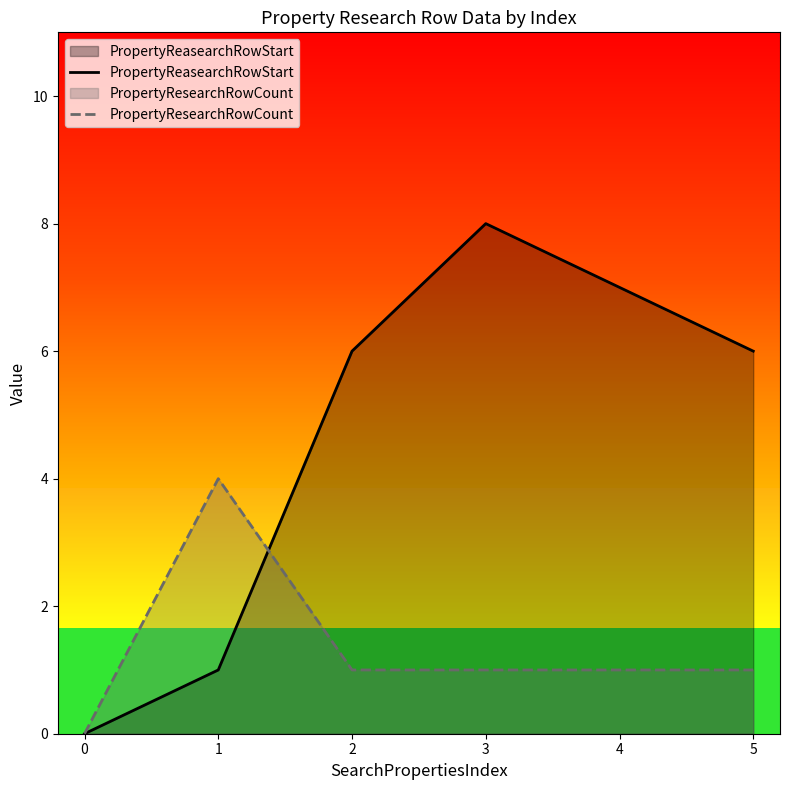

Which series has the largest range (max minus min)?

PropertyReasearchRowStart